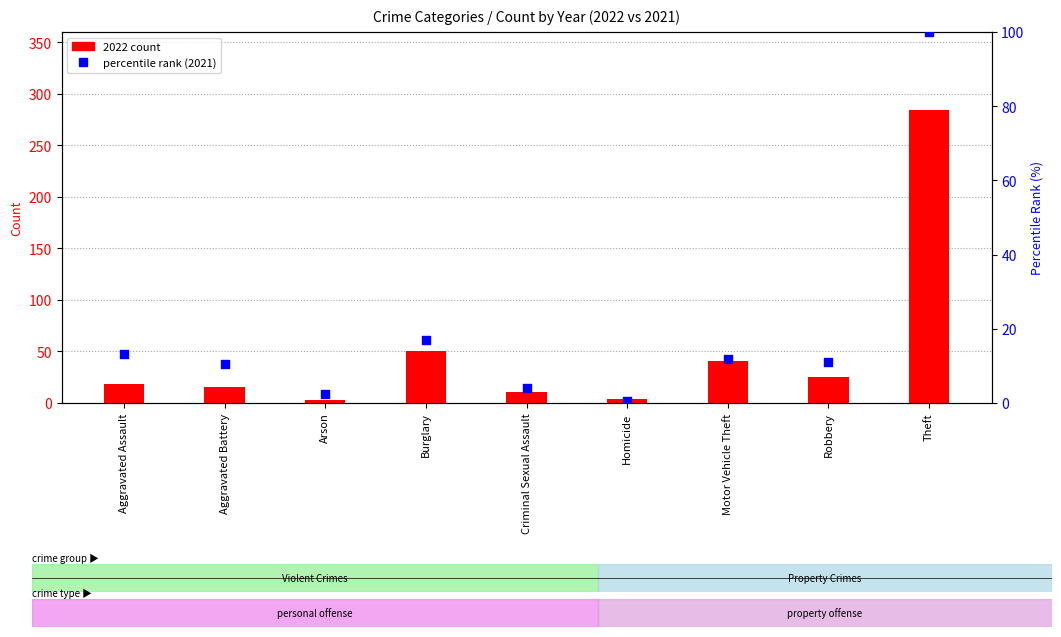

At which category is the sum across all series the highest?

Theft